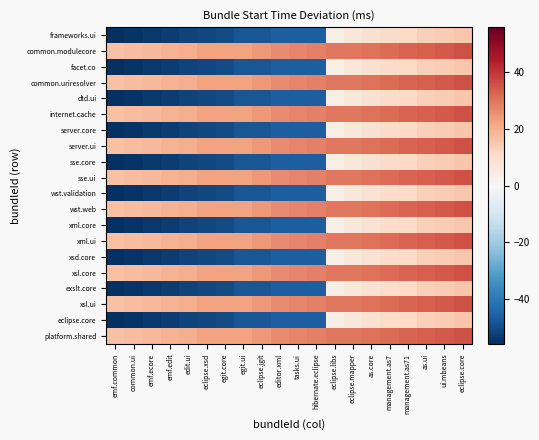

Reading left to right, what are all the values shown in this chart?

frameworks.ui: emf.common=-55.7	common.ui=-54.7	emf.ecore=-53.7	emf.edit=-52.7	edit.ui=-51.7	eclipse.xsd=-50.7	egit.core=-49.7	egit.ui=-47.7	eclipse.jgit=-47.7	editor.xml=-45.7	tasks.ui=-45.7	hibernate.eclipse=-45.7	eclipse.libs=3.3	eclipse.mapper=6.3	as.core=8.3	management.as7=10.3	management.as71=11.3	as.ui=13.3	ui.mbeans=14.3	eclipse.core=15.3
common.modulecore: emf.common=16.3	common.ui=17.3	emf.ecore=18.3	emf.edit=19.3	edit.ui=20.3	eclipse.xsd=22.3	egit.core=22.3	egit.ui=22.3	eclipse.jgit=24.3	editor.xml=26.3	tasks.ui=27.3	hibernate.eclipse=28.3	eclipse.libs=29.3	eclipse.mapper=29.3	as.core=30.3	management.as7=31.3	management.as71=32.3	as.ui=33.3	ui.mbeans=34.3	eclipse.core=35.3
facet.co: emf.common=-55.7	common.ui=-54.7	emf.ecore=-53.7	emf.edit=-52.7	edit.ui=-51.7	eclipse.xsd=-50.7	egit.core=-49.7	egit.ui=-47.7	eclipse.jgit=-47.7	editor.xml=-45.7	tasks.ui=-45.7	hibernate.eclipse=-45.7	eclipse.libs=3.3	eclipse.mapper=6.3	as.core=8.3	management.as7=10.3	management.as71=11.3	as.ui=13.3	ui.mbeans=14.3	eclipse.core=15.3
common.uriresolver: emf.common=16.3	common.ui=17.3	emf.ecore=18.3	emf.edit=19.3	edit.ui=20.3	eclipse.xsd=22.3	egit.core=22.3	egit.ui=22.3	eclipse.jgit=24.3	editor.xml=26.3	tasks.ui=27.3	hibernate.eclipse=28.3	eclipse.libs=29.3	eclipse.mapper=29.3	as.core=30.3	management.as7=31.3	management.as71=32.3	as.ui=33.3	ui.mbeans=34.3	eclipse.core=35.3
dtd.ui: emf.common=-55.7	common.ui=-54.7	emf.ecore=-53.7	emf.edit=-52.7	edit.ui=-51.7	eclipse.xsd=-50.7	egit.core=-49.7	egit.ui=-47.7	eclipse.jgit=-47.7	editor.xml=-45.7	tasks.ui=-45.7	hibernate.eclipse=-45.7	eclipse.libs=3.3	eclipse.mapper=6.3	as.core=8.3	management.as7=10.3	management.as71=11.3	as.ui=13.3	ui.mbeans=14.3	eclipse.core=15.3
internet.cache: emf.common=16.3	common.ui=17.3	emf.ecore=18.3	emf.edit=19.3	edit.ui=20.3	eclipse.xsd=22.3	egit.core=22.3	egit.ui=22.3	eclipse.jgit=24.3	editor.xml=26.3	tasks.ui=27.3	hibernate.eclipse=28.3	eclipse.libs=29.3	eclipse.mapper=29.3	as.core=30.3	management.as7=31.3	management.as71=32.3	as.ui=33.3	ui.mbeans=34.3	eclipse.core=35.3
server.core: emf.common=-55.7	common.ui=-54.7	emf.ecore=-53.7	emf.edit=-52.7	edit.ui=-51.7	eclipse.xsd=-50.7	egit.core=-49.7	egit.ui=-47.7	eclipse.jgit=-47.7	editor.xml=-45.7	tasks.ui=-45.7	hibernate.eclipse=-45.7	eclipse.libs=3.3	eclipse.mapper=6.3	as.core=8.3	management.as7=10.3	management.as71=11.3	as.ui=13.3	ui.mbeans=14.3	eclipse.core=15.3
server.ui: emf.common=16.3	common.ui=17.3	emf.ecore=18.3	emf.edit=19.3	edit.ui=20.3	eclipse.xsd=22.3	egit.core=22.3	egit.ui=22.3	eclipse.jgit=24.3	editor.xml=26.3	tasks.ui=27.3	hibernate.eclipse=28.3	eclipse.libs=29.3	eclipse.mapper=29.3	as.core=30.3	management.as7=31.3	management.as71=32.3	as.ui=33.3	ui.mbeans=34.3	eclipse.core=35.3
sse.core: emf.common=-55.7	common.ui=-54.7	emf.ecore=-53.7	emf.edit=-52.7	edit.ui=-51.7	eclipse.xsd=-50.7	egit.core=-49.7	egit.ui=-47.7	eclipse.jgit=-47.7	editor.xml=-45.7	tasks.ui=-45.7	hibernate.eclipse=-45.7	eclipse.libs=3.3	eclipse.mapper=6.3	as.core=8.3	management.as7=10.3	management.as71=11.3	as.ui=13.3	ui.mbeans=14.3	eclipse.core=15.3
sse.ui: emf.common=16.3	common.ui=17.3	emf.ecore=18.3	emf.edit=19.3	edit.ui=20.3	eclipse.xsd=22.3	egit.core=22.3	egit.ui=22.3	eclipse.jgit=24.3	editor.xml=26.3	tasks.ui=27.3	hibernate.eclipse=28.3	eclipse.libs=29.3	eclipse.mapper=29.3	as.core=30.3	management.as7=31.3	management.as71=32.3	as.ui=33.3	ui.mbeans=34.3	eclipse.core=35.3
wst.validation: emf.common=-55.7	common.ui=-54.7	emf.ecore=-53.7	emf.edit=-52.7	edit.ui=-51.7	eclipse.xsd=-50.7	egit.core=-49.7	egit.ui=-47.7	eclipse.jgit=-47.7	editor.xml=-45.7	tasks.ui=-45.7	hibernate.eclipse=-45.7	eclipse.libs=3.3	eclipse.mapper=6.3	as.core=8.3	management.as7=10.3	management.as71=11.3	as.ui=13.3	ui.mbeans=14.3	eclipse.core=15.3
wst.web: emf.common=16.3	common.ui=17.3	emf.ecore=18.3	emf.edit=19.3	edit.ui=20.3	eclipse.xsd=22.3	egit.core=22.3	egit.ui=22.3	eclipse.jgit=24.3	editor.xml=26.3	tasks.ui=27.3	hibernate.eclipse=28.3	eclipse.libs=29.3	eclipse.mapper=29.3	as.core=30.3	management.as7=31.3	management.as71=32.3	as.ui=33.3	ui.mbeans=34.3	eclipse.core=35.3
xml.core: emf.common=-55.7	common.ui=-54.7	emf.ecore=-53.7	emf.edit=-52.7	edit.ui=-51.7	eclipse.xsd=-50.7	egit.core=-49.7	egit.ui=-47.7	eclipse.jgit=-47.7	editor.xml=-45.7	tasks.ui=-45.7	hibernate.eclipse=-45.7	eclipse.libs=3.3	eclipse.mapper=6.3	as.core=8.3	management.as7=10.3	management.as71=11.3	as.ui=13.3	ui.mbeans=14.3	eclipse.core=15.3
xml.ui: emf.common=16.3	common.ui=17.3	emf.ecore=18.3	emf.edit=19.3	edit.ui=20.3	eclipse.xsd=22.3	egit.core=22.3	egit.ui=22.3	eclipse.jgit=24.3	editor.xml=26.3	tasks.ui=27.3	hibernate.eclipse=28.3	eclipse.libs=29.3	eclipse.mapper=29.3	as.core=30.3	management.as7=31.3	management.as71=32.3	as.ui=33.3	ui.mbeans=34.3	eclipse.core=35.3
xsd.core: emf.common=-55.7	common.ui=-54.7	emf.ecore=-53.7	emf.edit=-52.7	edit.ui=-51.7	eclipse.xsd=-50.7	egit.core=-49.7	egit.ui=-47.7	eclipse.jgit=-47.7	editor.xml=-45.7	tasks.ui=-45.7	hibernate.eclipse=-45.7	eclipse.libs=3.3	eclipse.mapper=6.3	as.core=8.3	management.as7=10.3	management.as71=11.3	as.ui=13.3	ui.mbeans=14.3	eclipse.core=15.3
xsl.core: emf.common=16.3	common.ui=17.3	emf.ecore=18.3	emf.edit=19.3	edit.ui=20.3	eclipse.xsd=22.3	egit.core=22.3	egit.ui=22.3	eclipse.jgit=24.3	editor.xml=26.3	tasks.ui=27.3	hibernate.eclipse=28.3	eclipse.libs=29.3	eclipse.mapper=29.3	as.core=30.3	management.as7=31.3	management.as71=32.3	as.ui=33.3	ui.mbeans=34.3	eclipse.core=35.3
exslt.core: emf.common=-55.7	common.ui=-54.7	emf.ecore=-53.7	emf.edit=-52.7	edit.ui=-51.7	eclipse.xsd=-50.7	egit.core=-49.7	egit.ui=-47.7	eclipse.jgit=-47.7	editor.xml=-45.7	tasks.ui=-45.7	hibernate.eclipse=-45.7	eclipse.libs=3.3	eclipse.mapper=6.3	as.core=8.3	management.as7=10.3	management.as71=11.3	as.ui=13.3	ui.mbeans=14.3	eclipse.core=15.3
xsl.ui: emf.common=16.3	common.ui=17.3	emf.ecore=18.3	emf.edit=19.3	edit.ui=20.3	eclipse.xsd=22.3	egit.core=22.3	egit.ui=22.3	eclipse.jgit=24.3	editor.xml=26.3	tasks.ui=27.3	hibernate.eclipse=28.3	eclipse.libs=29.3	eclipse.mapper=29.3	as.core=30.3	management.as7=31.3	management.as71=32.3	as.ui=33.3	ui.mbeans=34.3	eclipse.core=35.3
eclipse.core: emf.common=-55.7	common.ui=-54.7	emf.ecore=-53.7	emf.edit=-52.7	edit.ui=-51.7	eclipse.xsd=-50.7	egit.core=-49.7	egit.ui=-47.7	eclipse.jgit=-47.7	editor.xml=-45.7	tasks.ui=-45.7	hibernate.eclipse=-45.7	eclipse.libs=3.3	eclipse.mapper=6.3	as.core=8.3	management.as7=10.3	management.as71=11.3	as.ui=13.3	ui.mbeans=14.3	eclipse.core=15.3
platform.shared: emf.common=16.3	common.ui=17.3	emf.ecore=18.3	emf.edit=19.3	edit.ui=20.3	eclipse.xsd=22.3	egit.core=22.3	egit.ui=22.3	eclipse.jgit=24.3	editor.xml=26.3	tasks.ui=27.3	hibernate.eclipse=28.3	eclipse.libs=29.3	eclipse.mapper=29.3	as.core=30.3	management.as7=31.3	management.as71=32.3	as.ui=33.3	ui.mbeans=34.3	eclipse.core=35.3